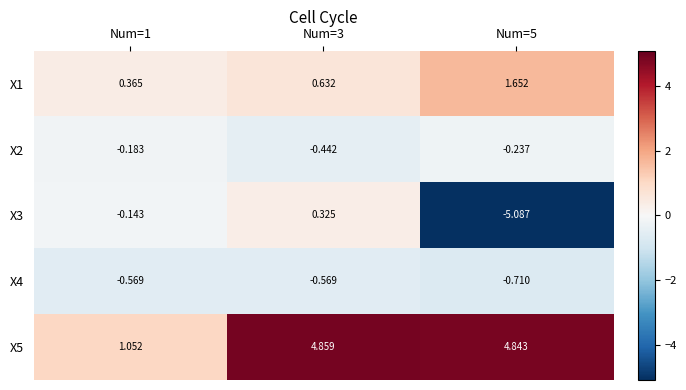

How many series are shown in this chart?

5